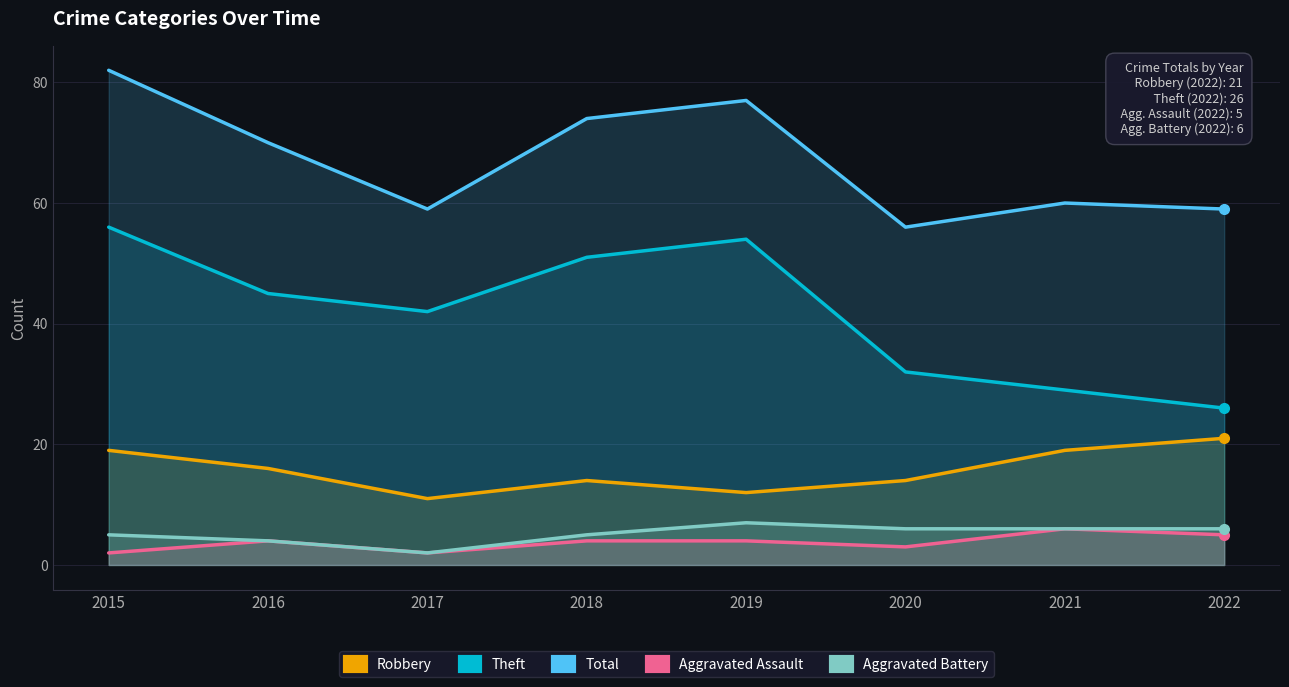

What is the highest value of the Theft series?

56